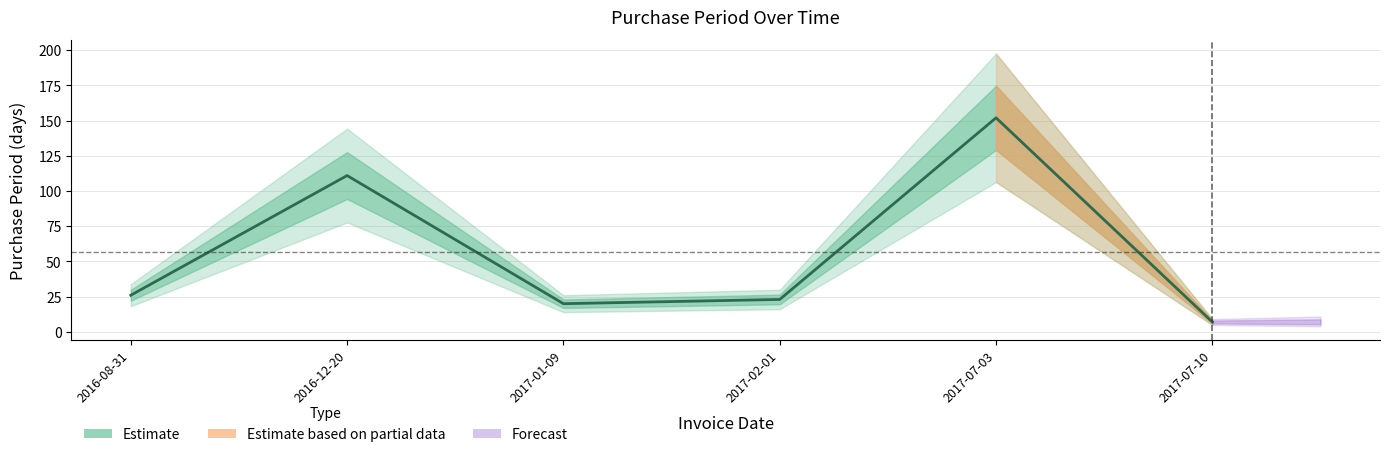

Between 2017-02-01 and 2016-12-20, which is larger?

2016-12-20